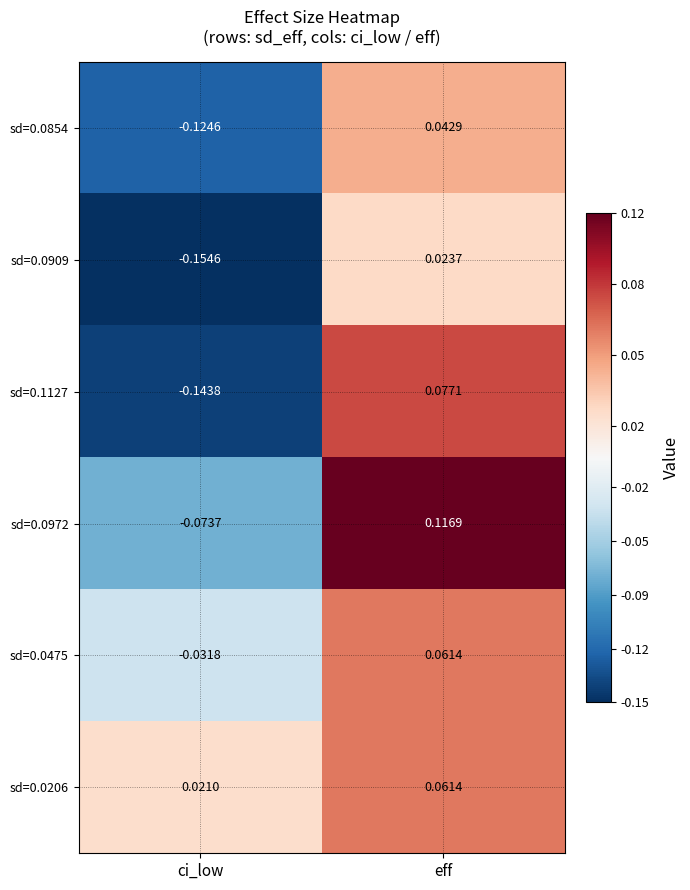

At which category is the sum across all series the highest?

eff